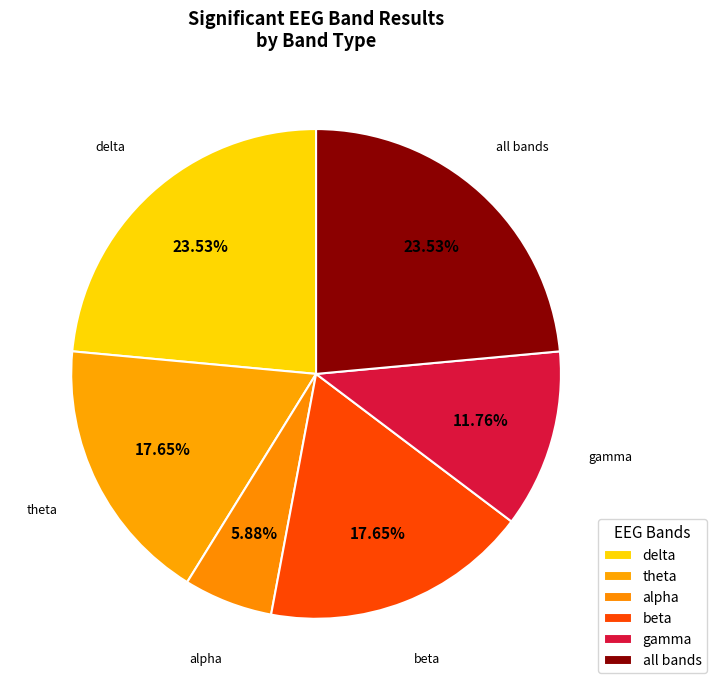

To the nearest percent, what is the average slice percentage?

17%